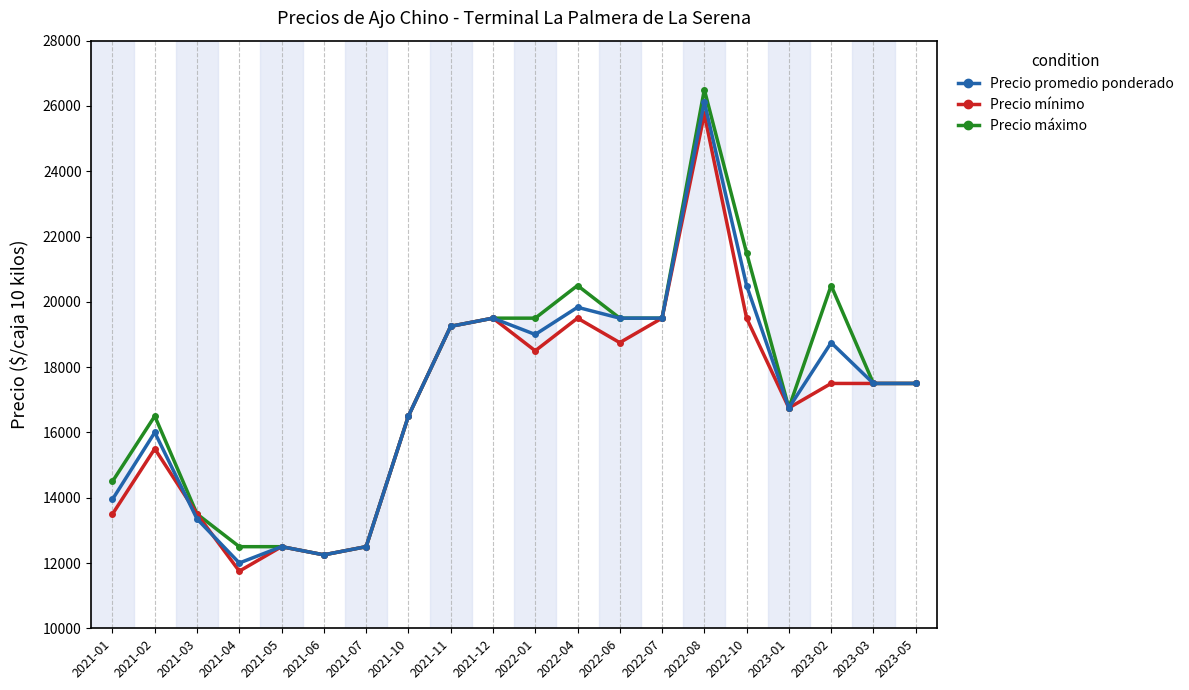

Which category has the highest value in the Precio promedio ponderado series?

2022-08